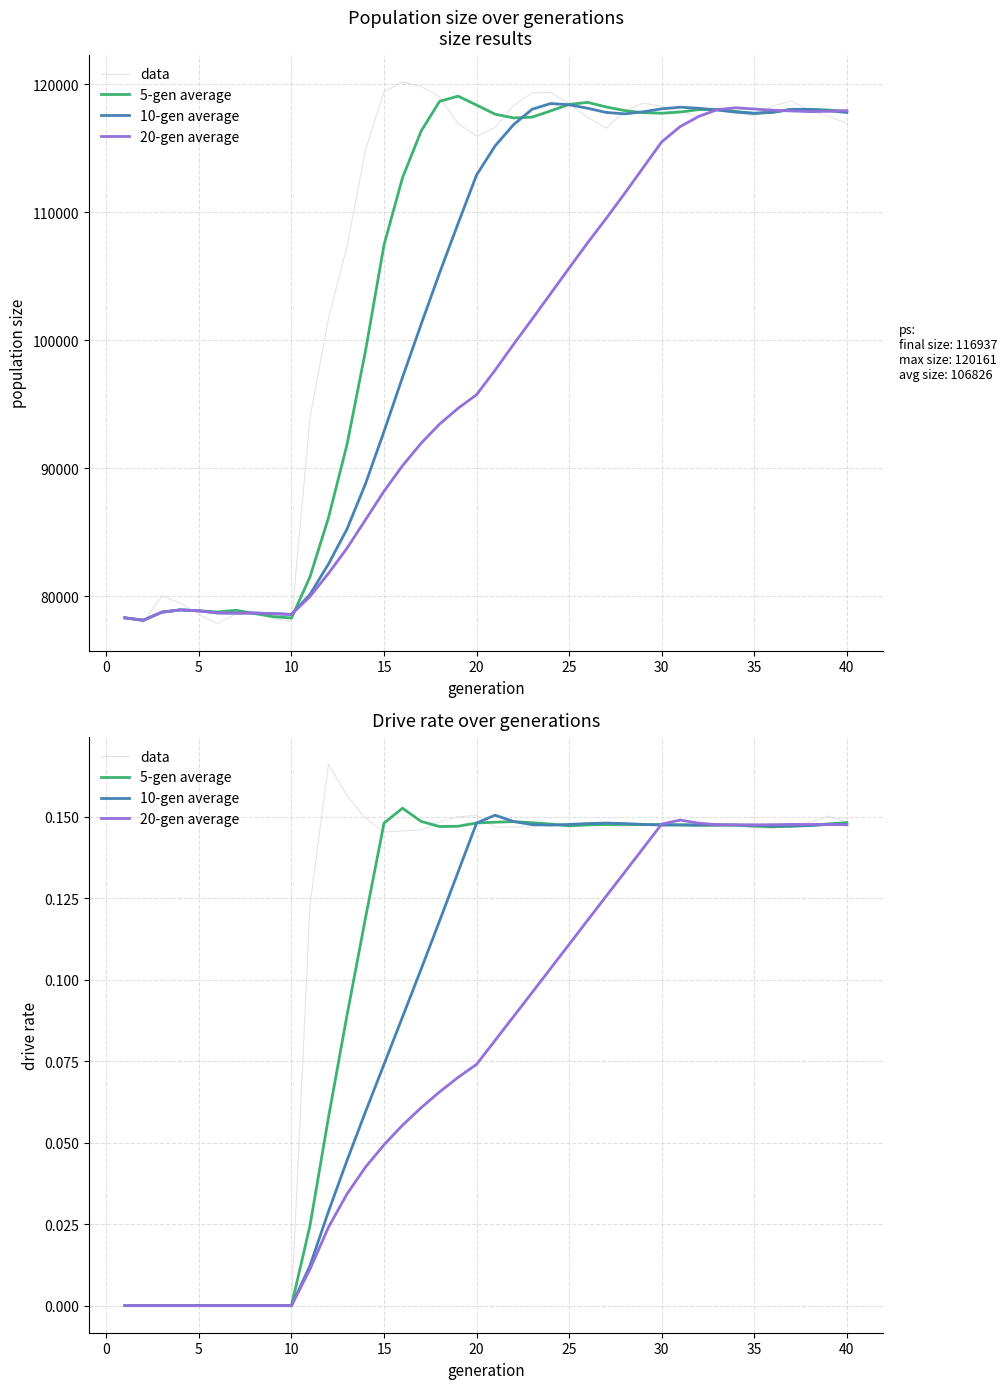

Is it true that 20-gen average equals 0.1 at 13?

False